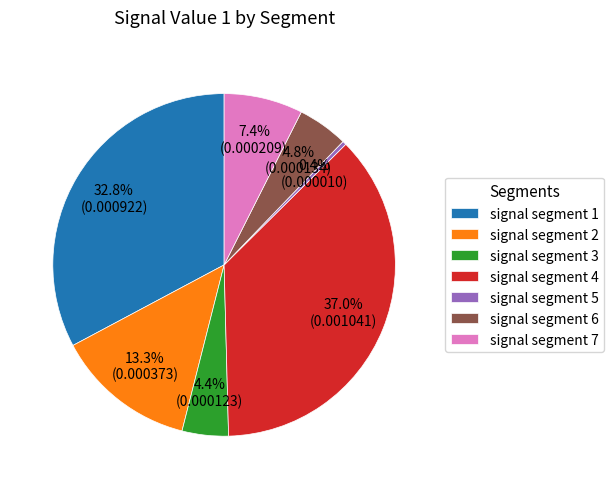

To the nearest percent, what percentage of the pie is signal segment 1?

33%